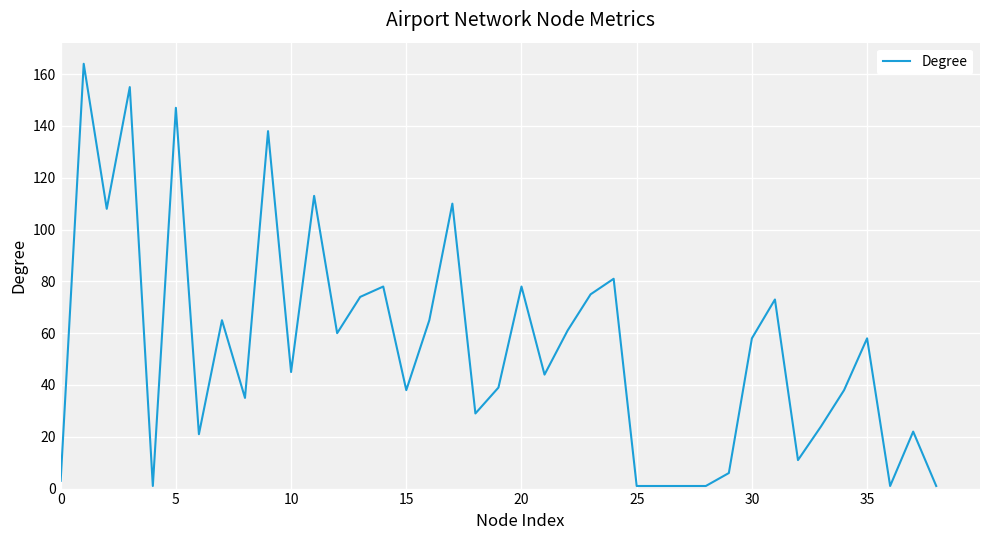

What is the maximum value shown in the chart?

164